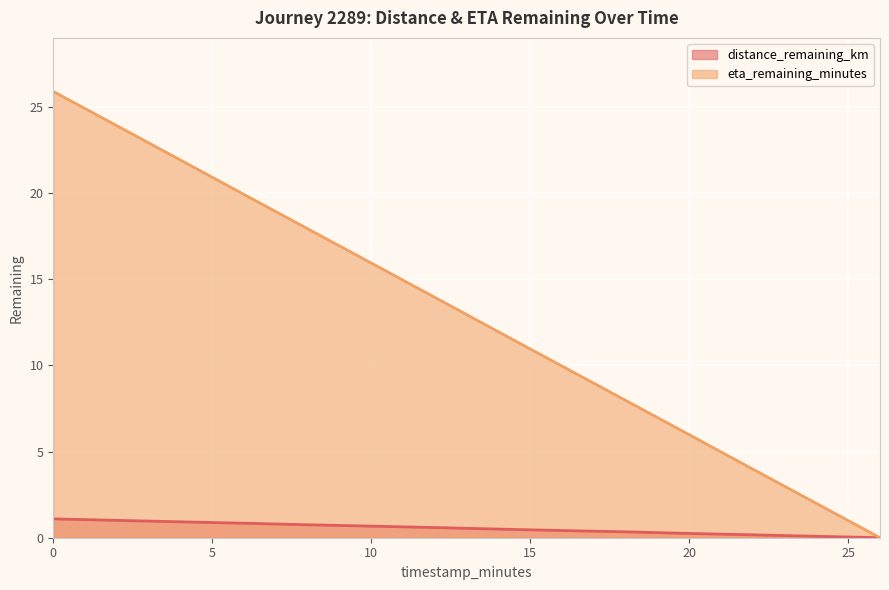

What is the label of the 2nd point from the right?

24.0